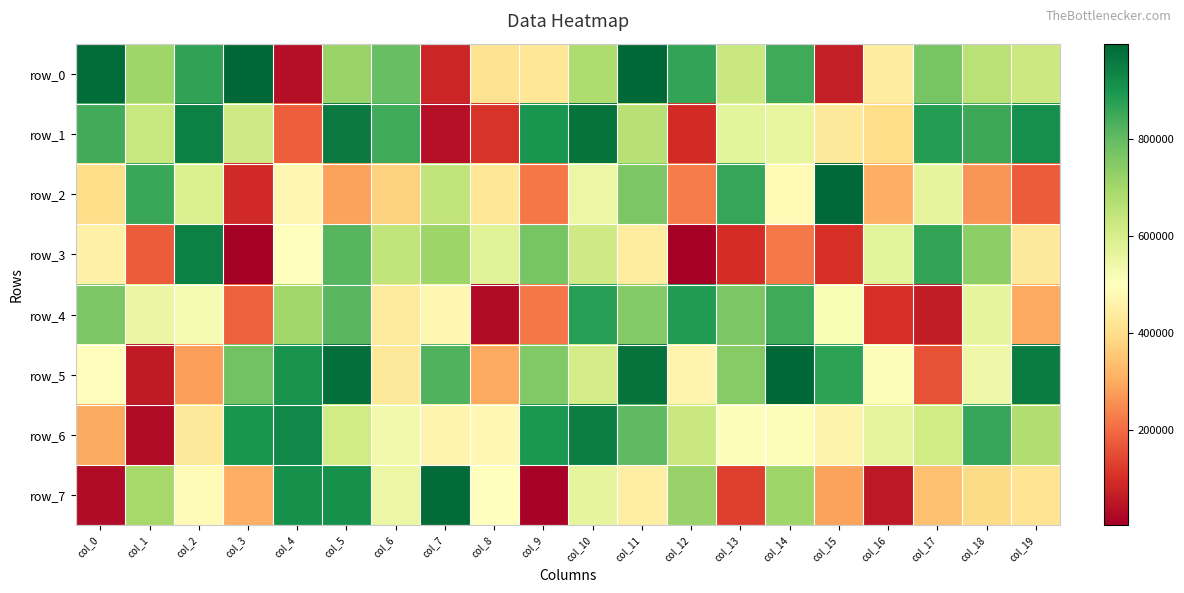

True or false: row_3 has a value of 733365 at col_18.

True